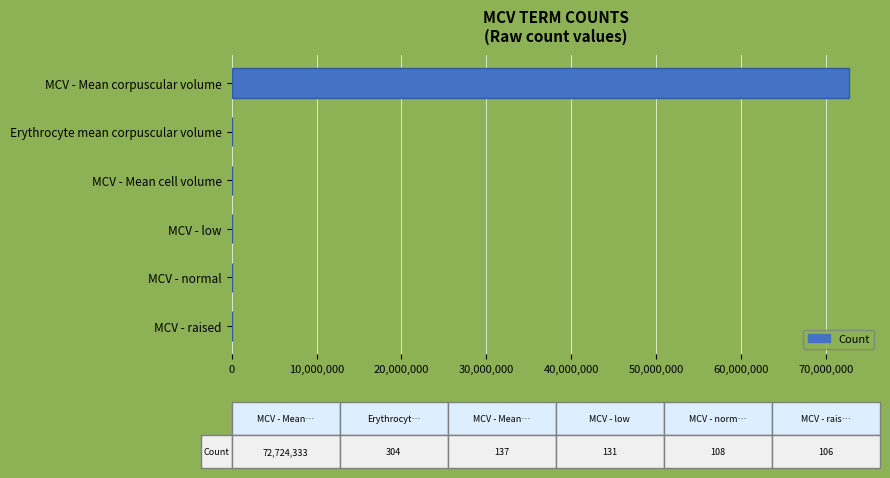

What is the greatest value displayed?

72724333